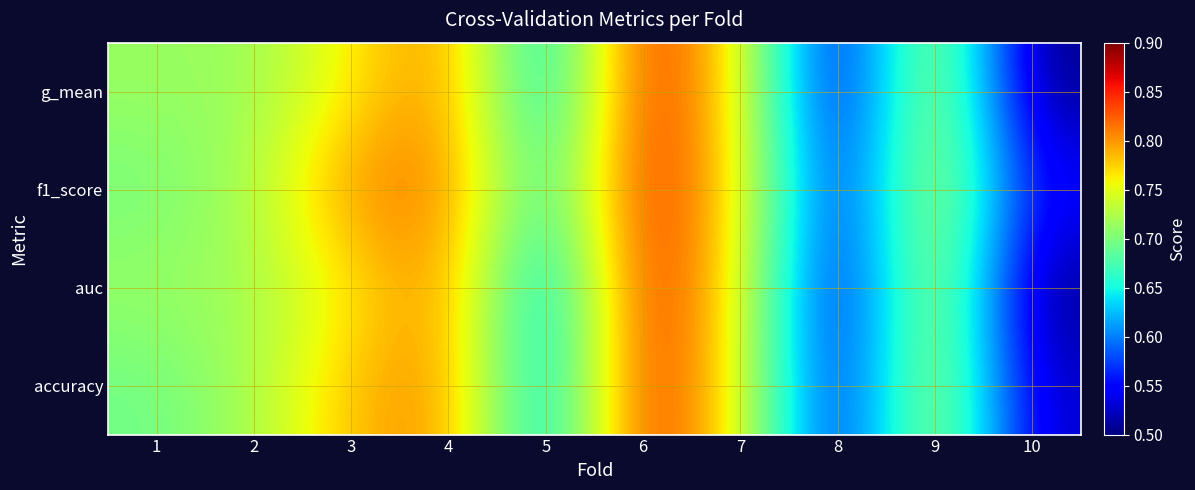

Which series has the largest total across all categories?

f1_score